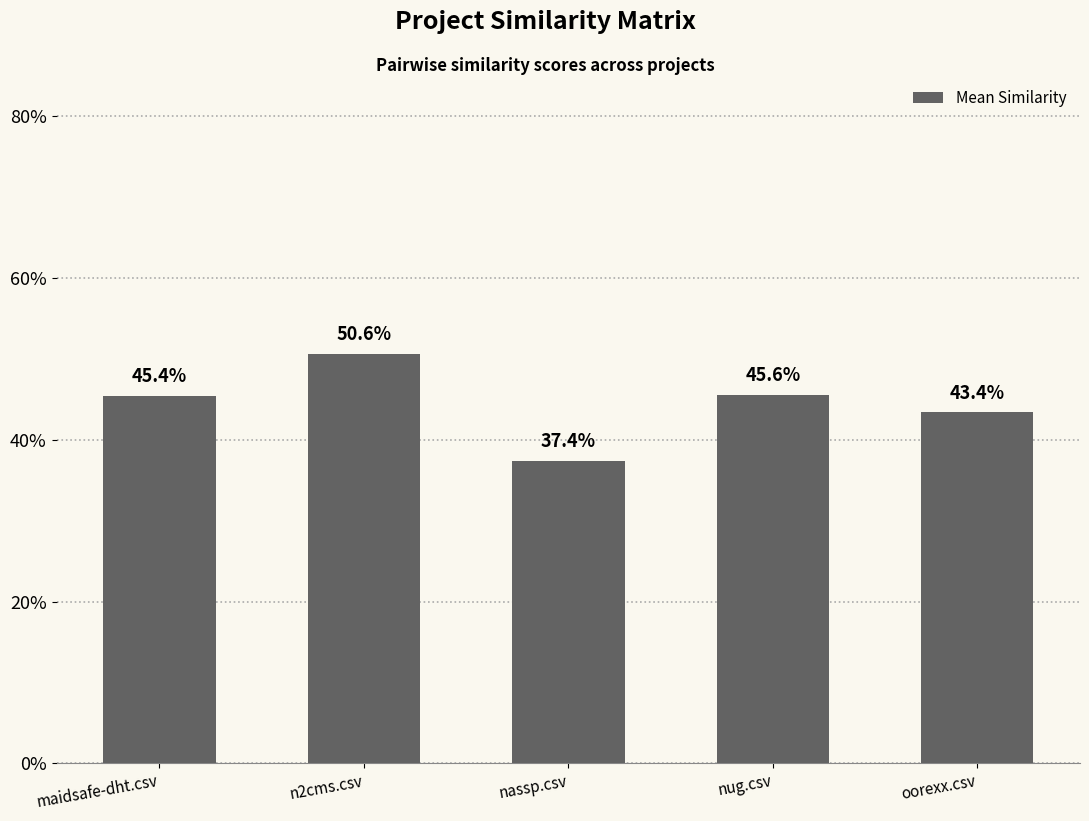

What is the maximum value shown in the chart?

0.5